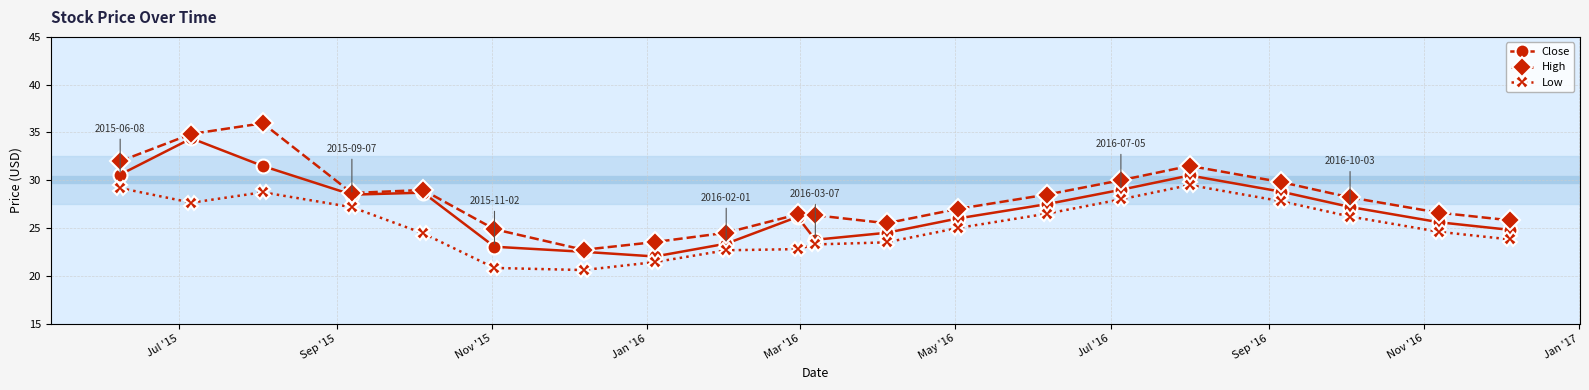

What is the value of the Close point at the 4th from the left?

28.5